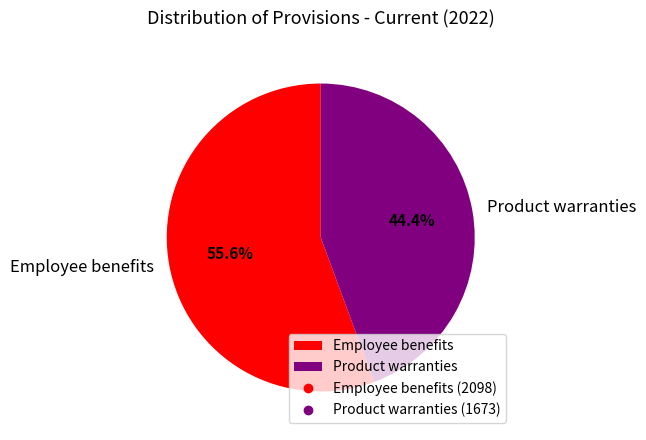

What is the ratio of the value at Product warranties to the value at Employee benefits?

0.8